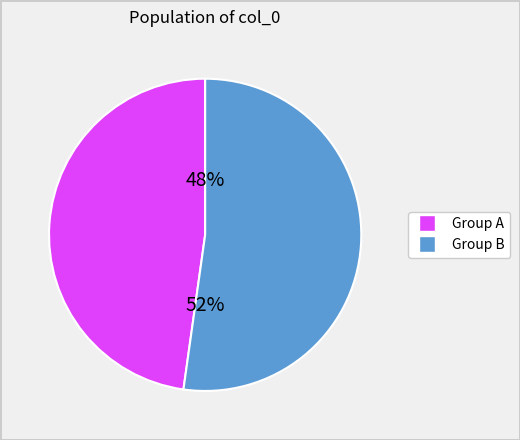

To the nearest percent, what is the difference between the largest and smallest slice percentages?

4%